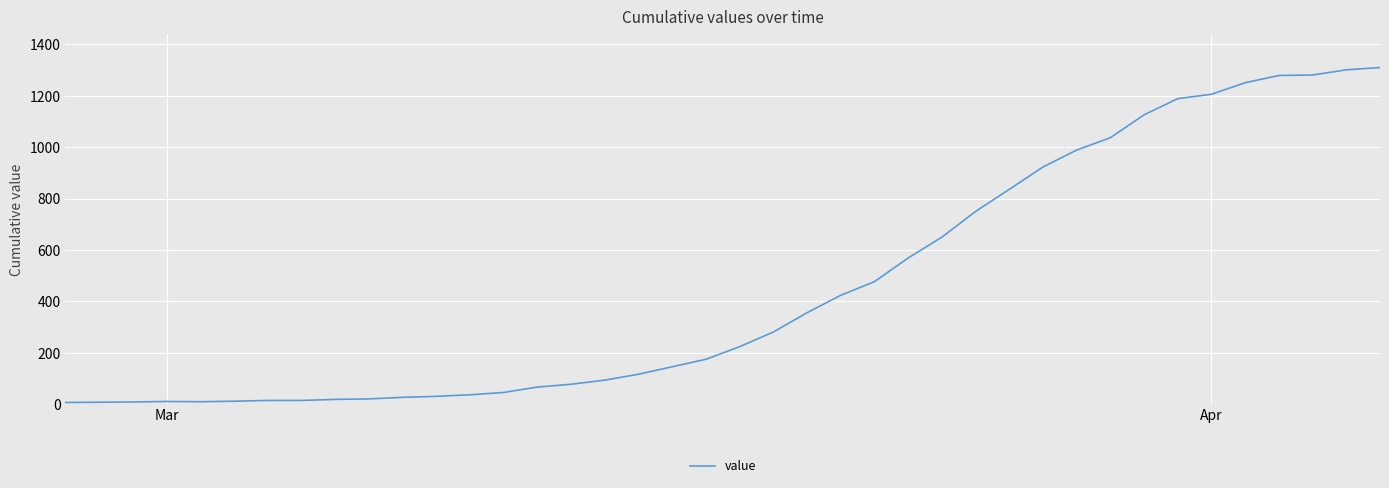

What is the greatest value displayed?

1310